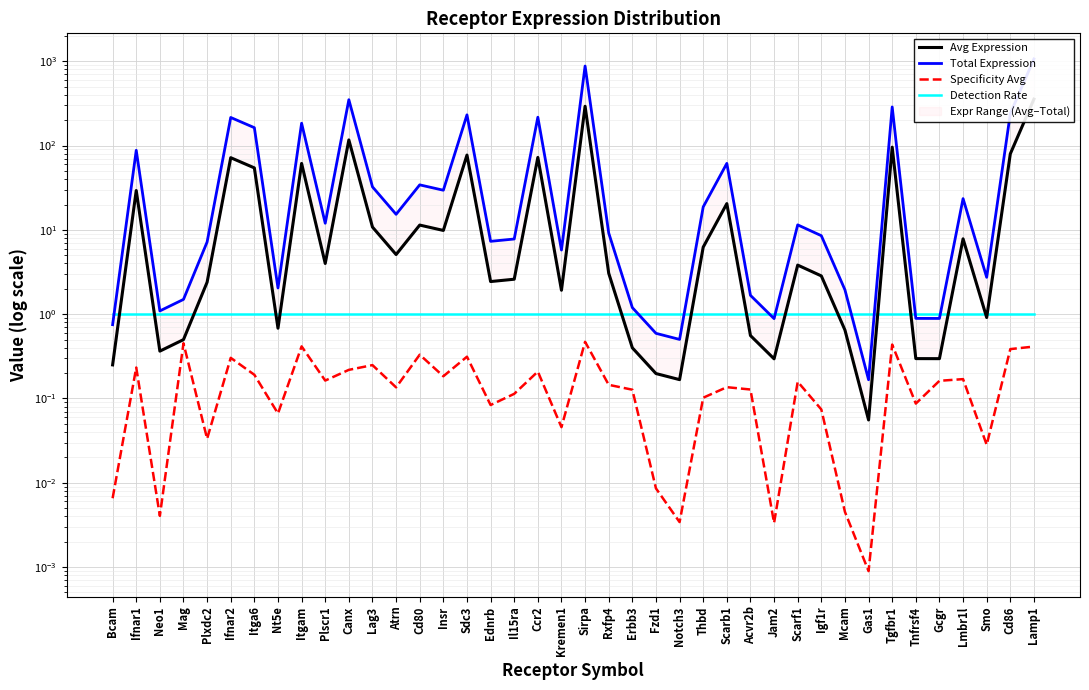

What is the sum of all Detection Rate values?

40.0